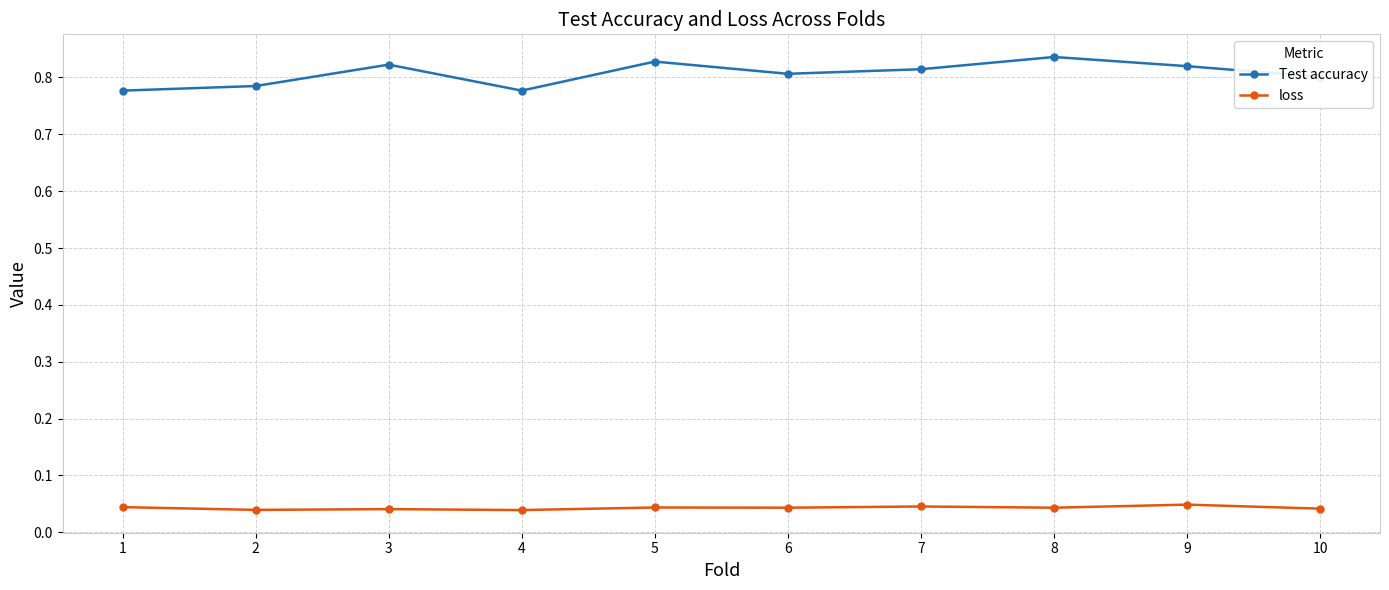

Which series has the largest total across all categories?

Test accuracy